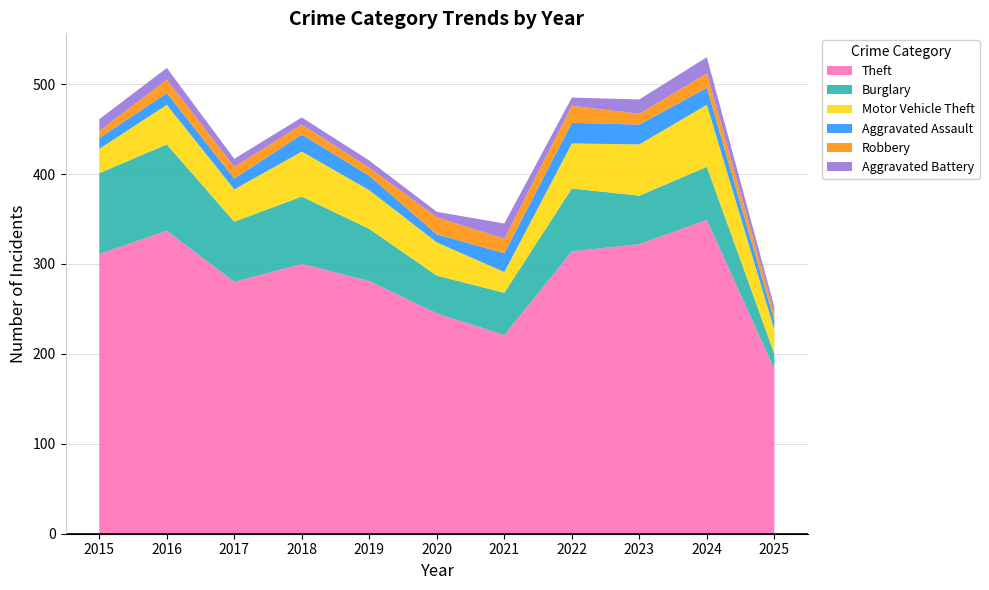

Reading left to right, what are all the values shown in this chart?

Theft: 2015=311	2016=337	2017=280	2018=300	2019=281	2020=245	2021=221	2022=314	2023=322	2024=349	2025=183
Burglary: 2015=90	2016=96	2017=67	2018=75	2019=58	2020=42	2021=47	2022=70	2023=54	2024=59	2025=17
Motor Vehicle Theft: 2015=27	2016=44	2017=36	2018=50	2019=43	2020=37	2021=23	2022=50	2023=57	2024=69	2025=27
Aggravated Assault: 2015=12	2016=13	2017=12	2018=19	2019=16	2020=9	2021=21	2022=23	2023=22	2024=19	2025=10
Robbery: 2015=8	2016=15	2017=13	2018=11	2019=9	2020=19	2021=16	2022=19	2023=12	2024=16	2025=8
Aggravated Battery: 2015=13	2016=13	2017=9	2018=8	2019=8	2020=6	2021=17	2022=9	2023=16	2024=18	2025=7